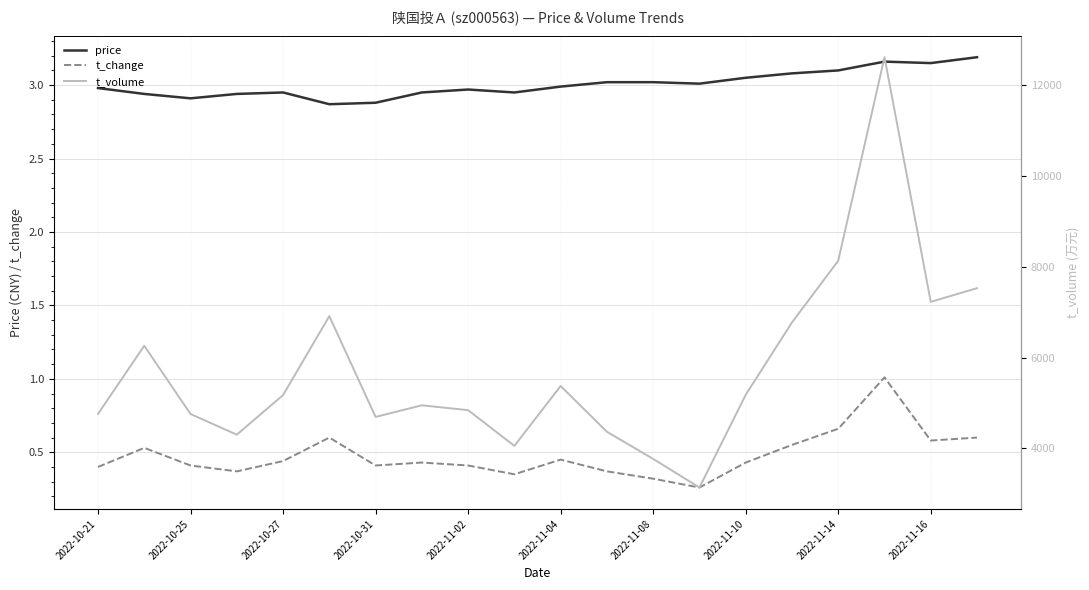

List the series in order of their peak value, highest first.

t_volume, price, t_change